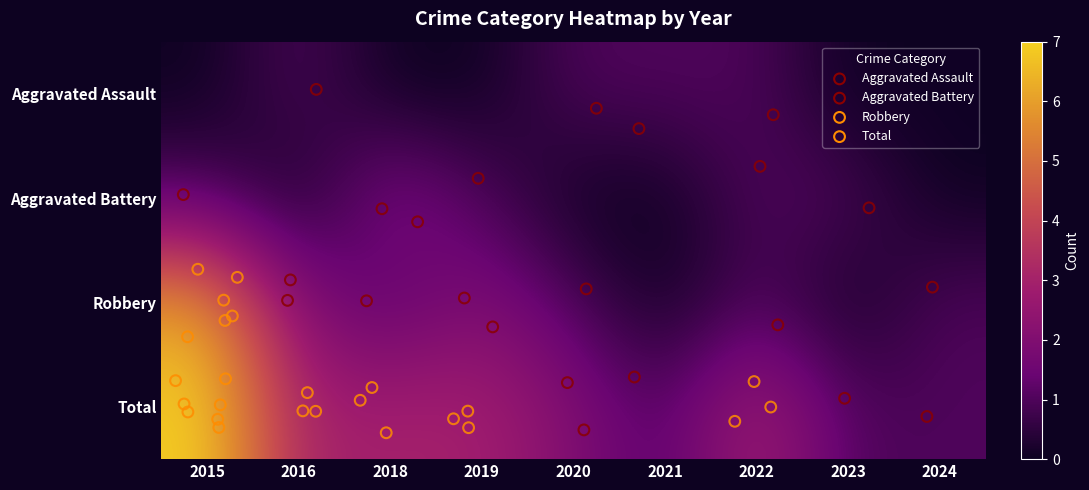

Which series has the widest spread of values?

Robbery